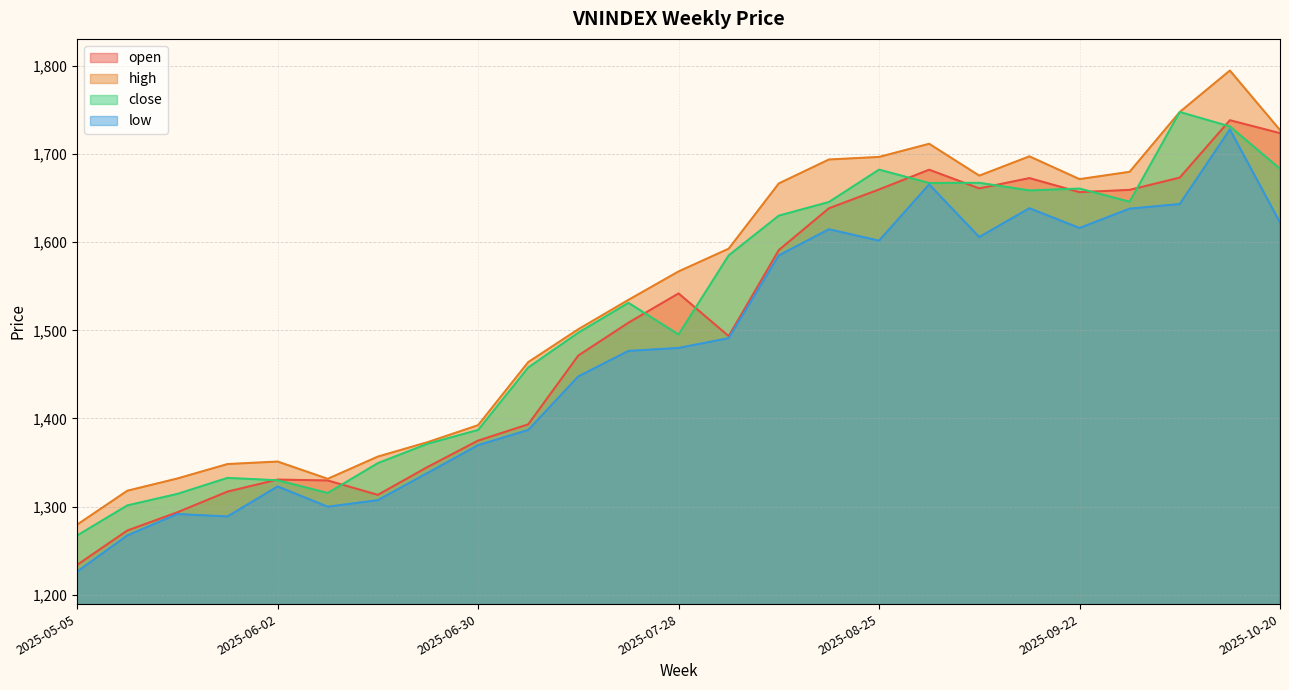

Which label corresponds to the smallest value in the chart?

2025-05-05